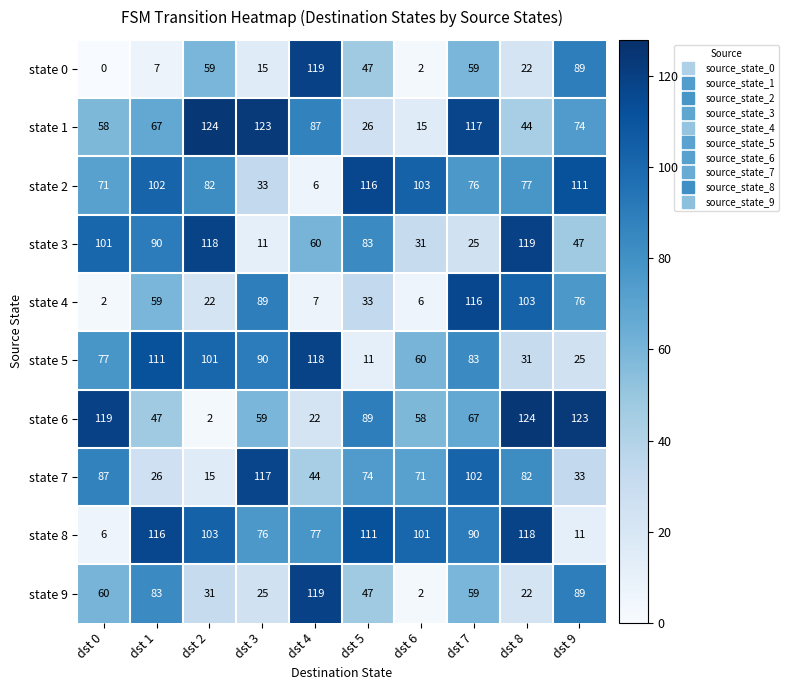

What is the maximum value shown in the chart?

124